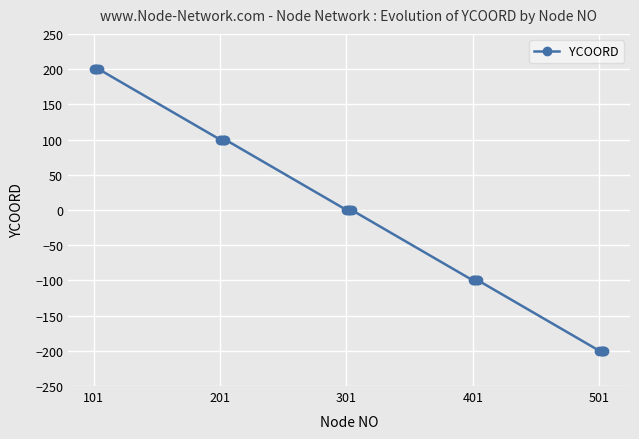

Is this an area chart (filled region under the line)?

No